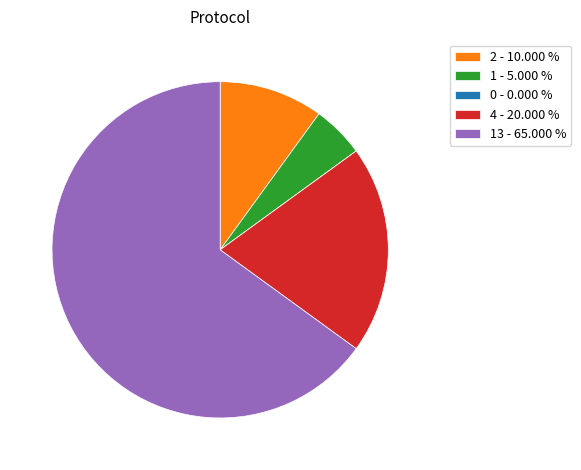

Which slice represents more than half of the pie?

13 - 65.000 %